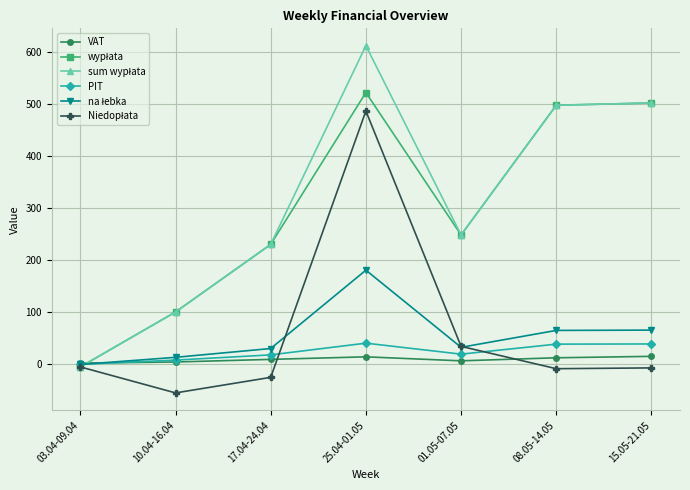

At which category is the sum across all series the highest?

25.04-01.05